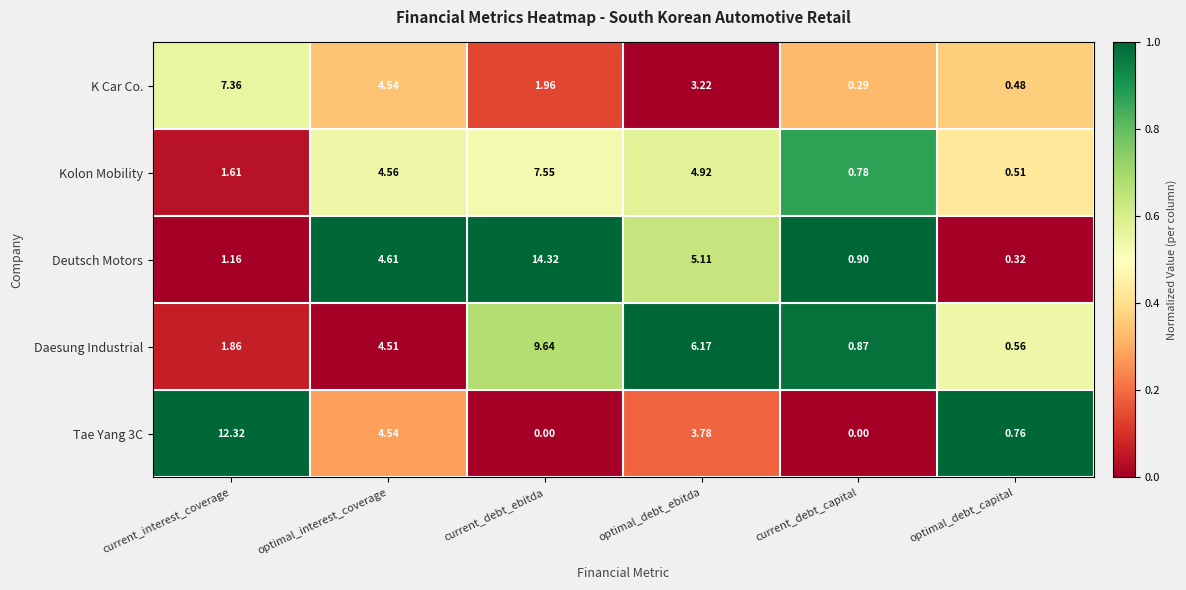

Which category has the highest value in the K Car Co. series?

current_interest_coverage